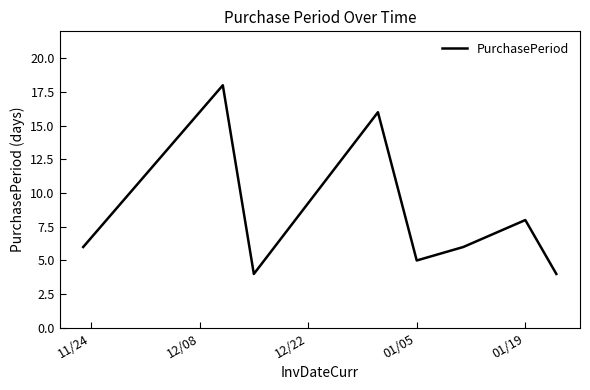

What is the difference between the maximum and minimum values?

14